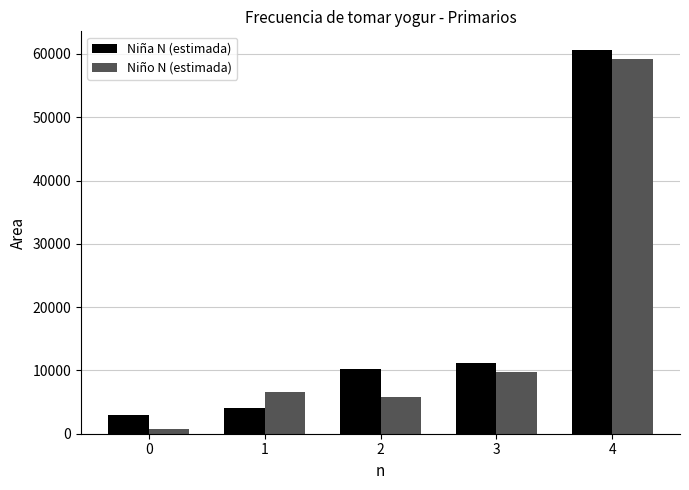

Read the Niño N (estimada) value at 1.

6604